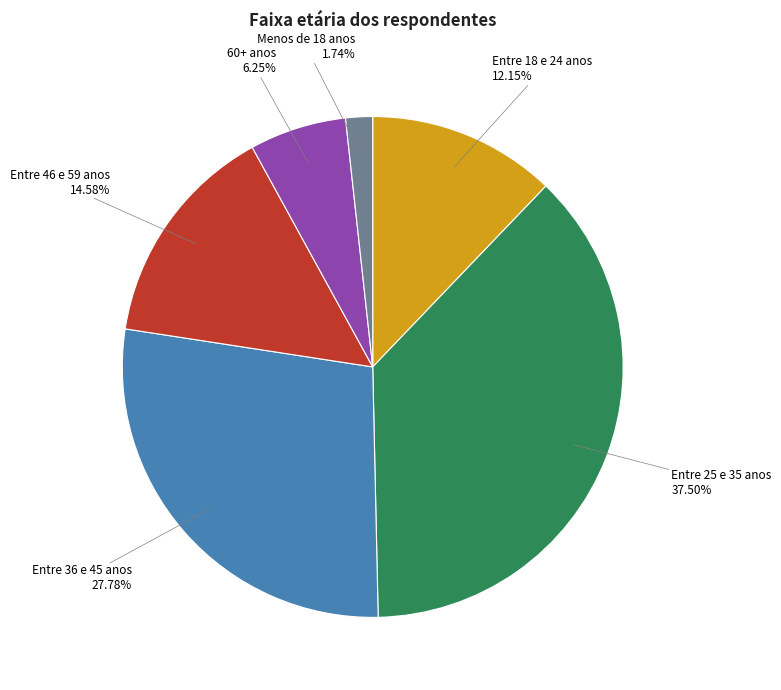

Does 60+ anos represent more than half of the total?

No